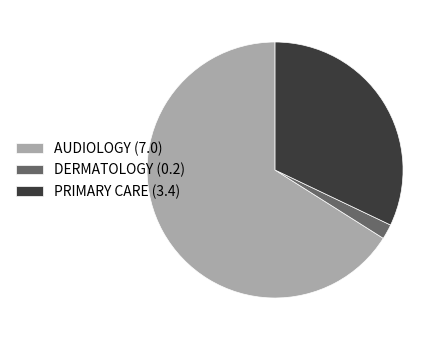

Which category has the smallest portion of the pie?

DERMATOLOGY (0.2)